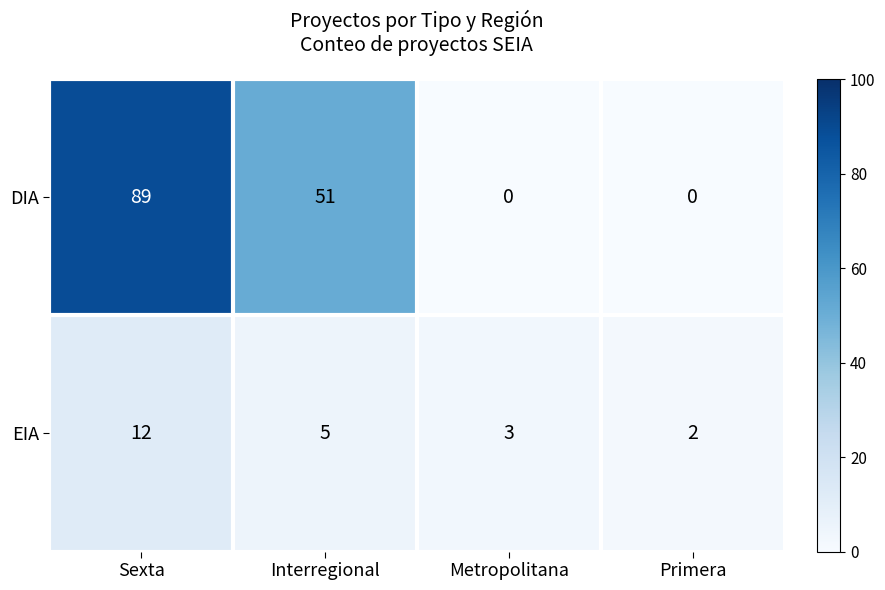

Between Sexta and Primera, which series saw the biggest shift?

DIA